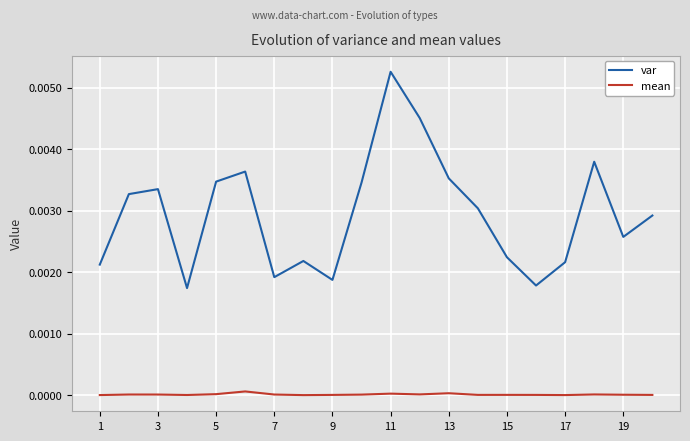

True or false: var and mean cross at least once.

False